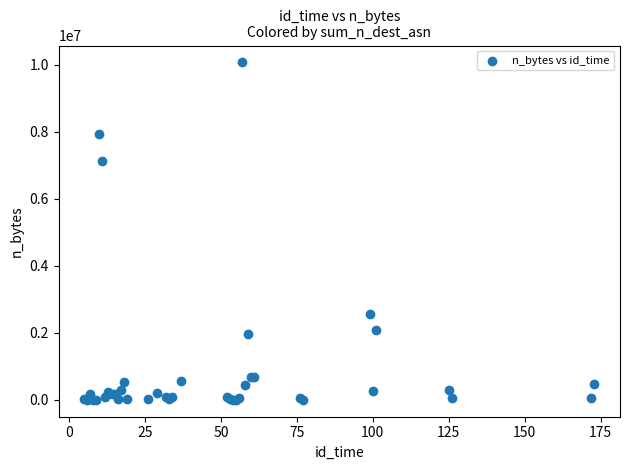

What Y value in the scatter plot is closest to 5037824?

7130596